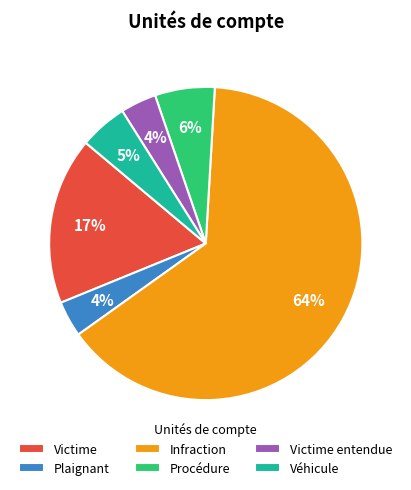

What percentage is the Véhicule slice, to the nearest percent?

5%